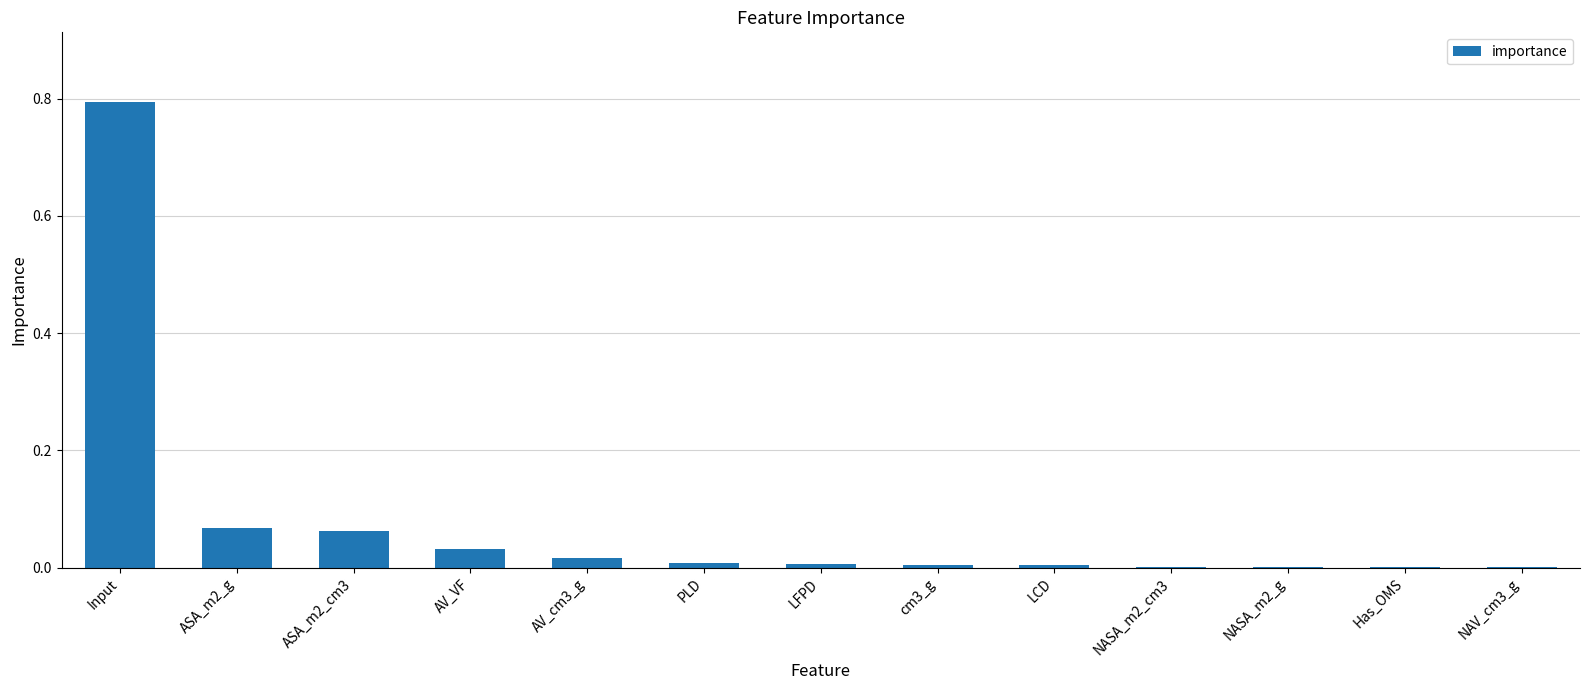

Which label corresponds to the largest value in the chart?

Input